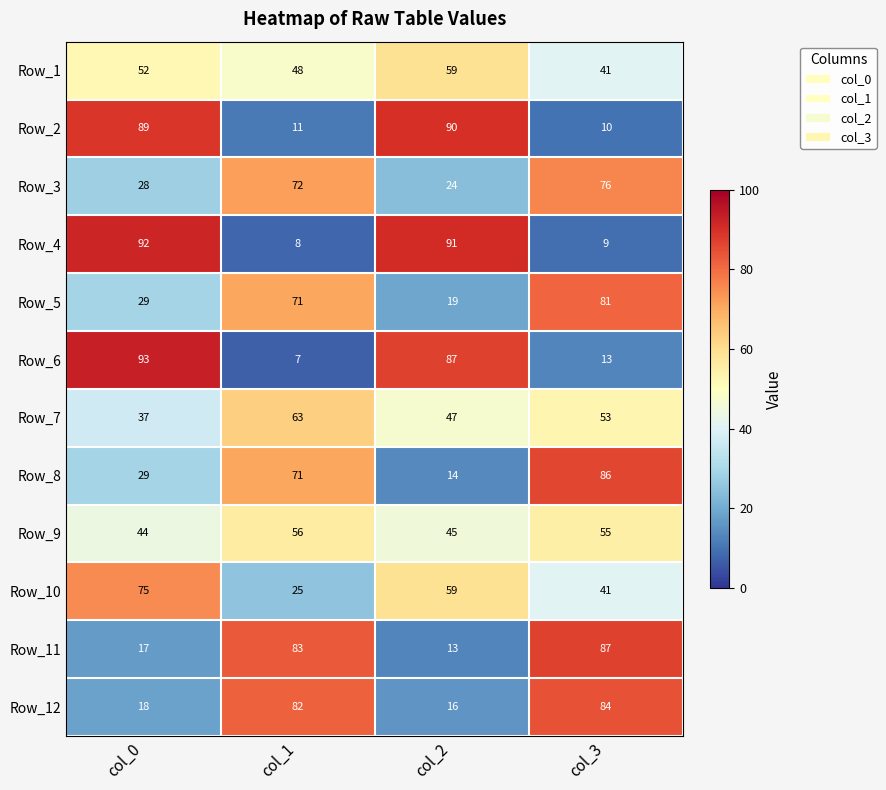

What is the sum of all Row_11 values?

200